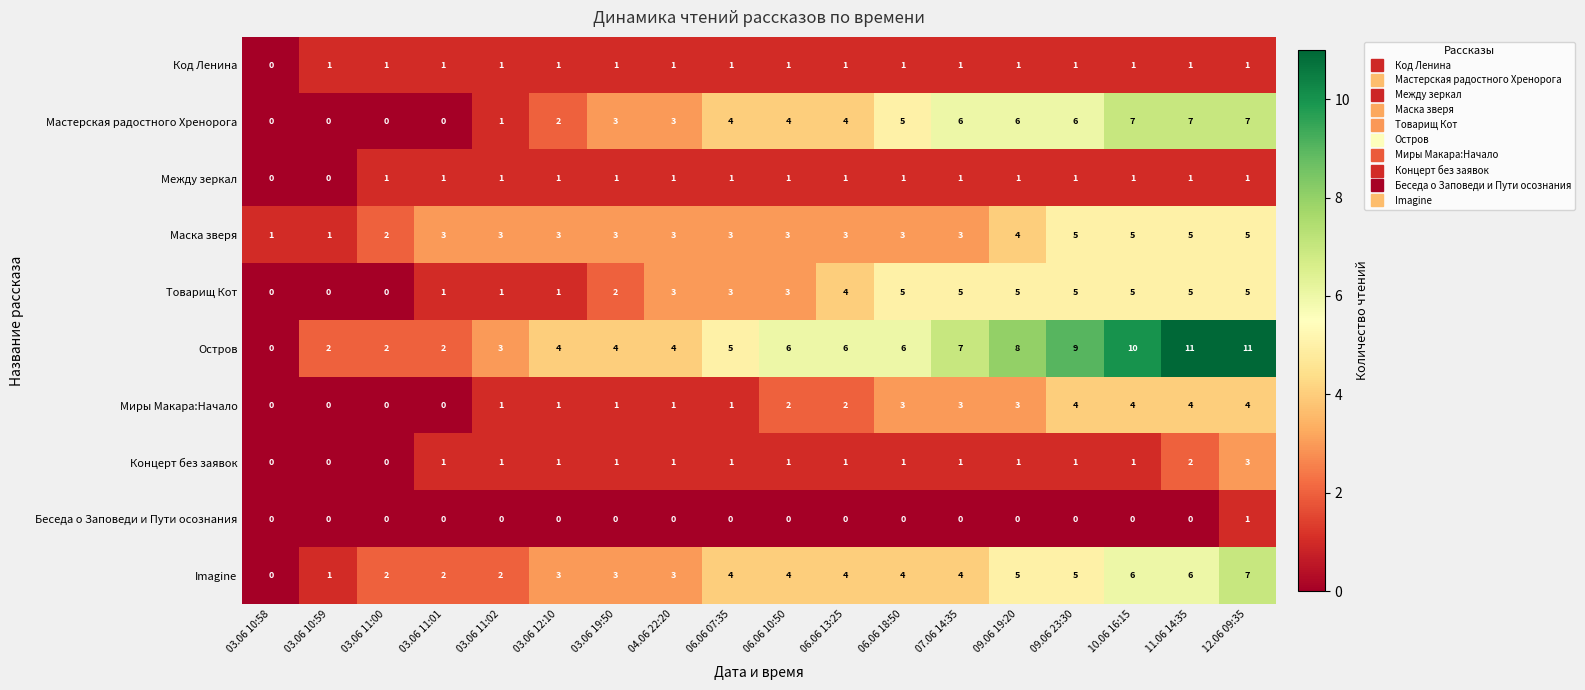

The Между зеркал series shows 2 at 06.06 10:50. True or false?

False